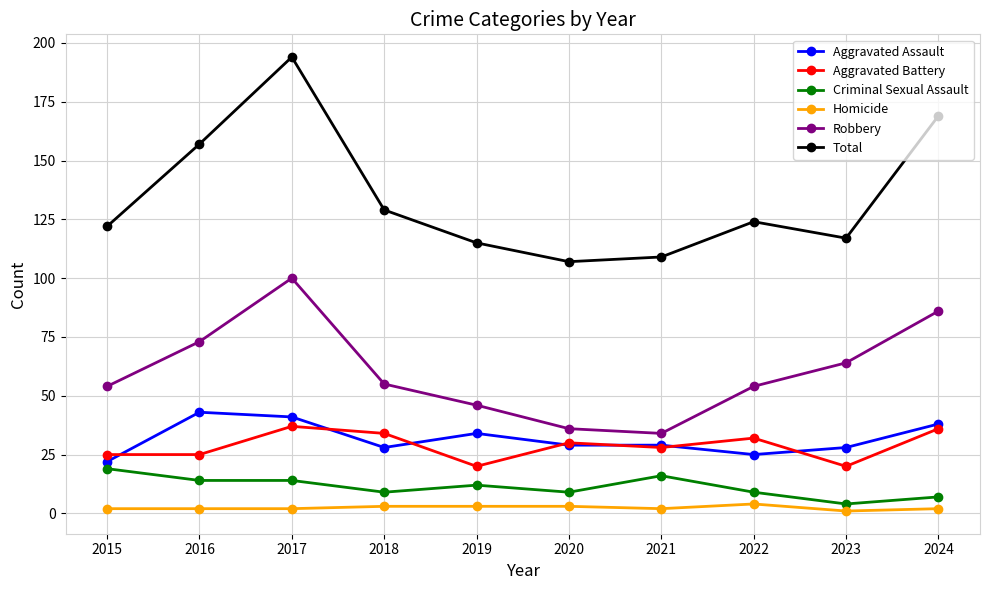

What is the difference between the second highest and minimum values in the Robbery series?

52